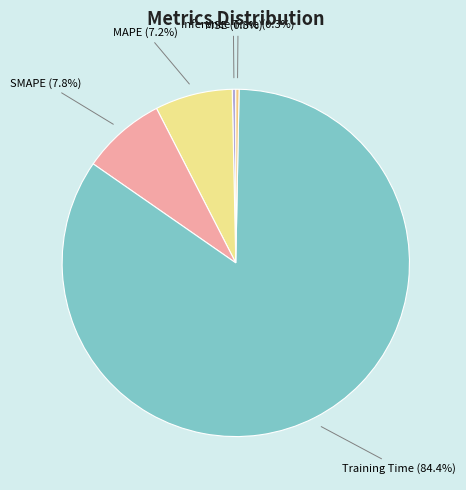

The MSE slice represents 0% of the pie. True or false?

True